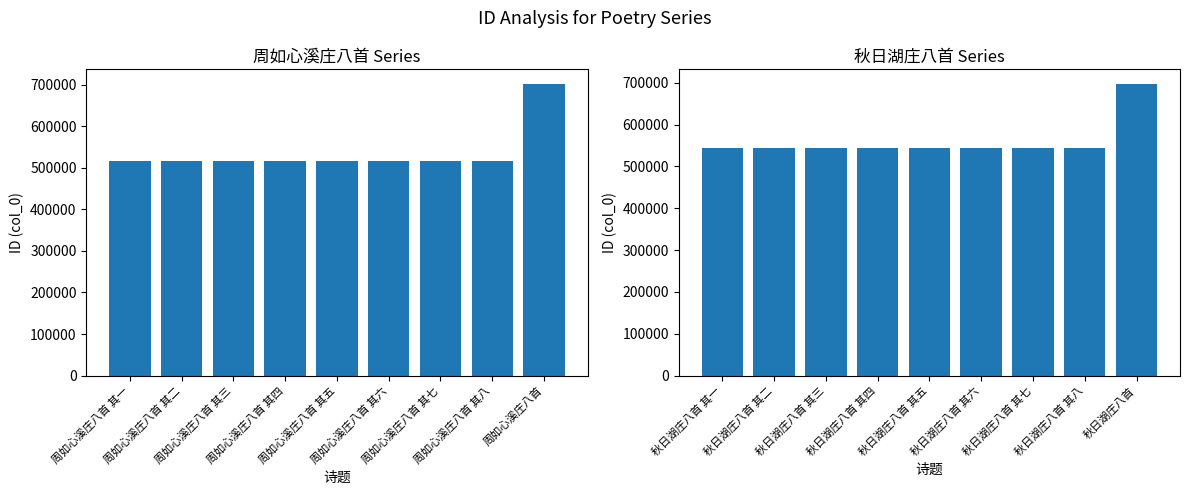

How many bars are there in total?

18